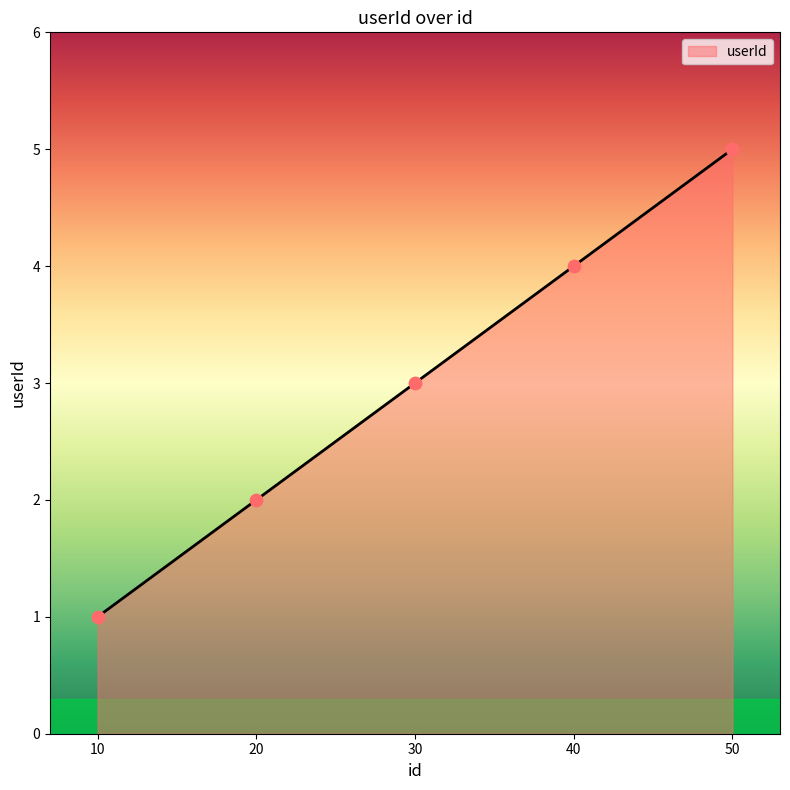

What is the ratio of the value at 20 to the value at 10?

2.0